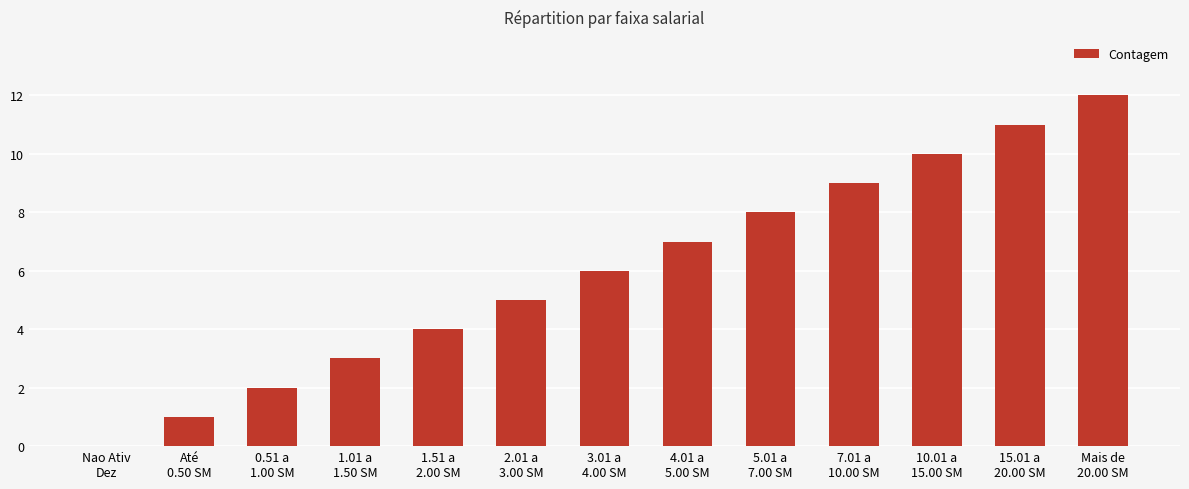

What is the sum of all values?

78